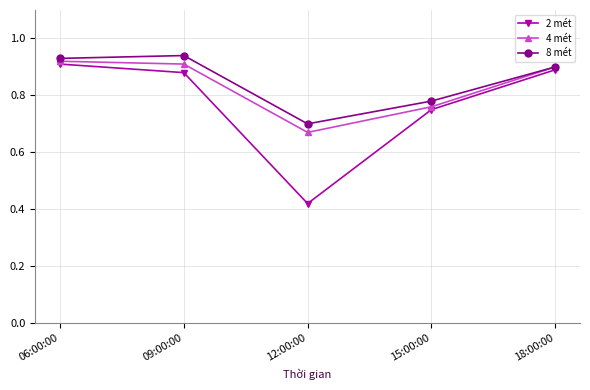

Which series has the widest spread of values?

2 mét